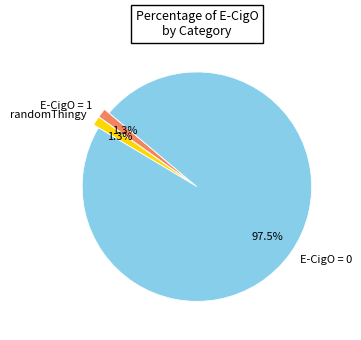

What is the largest slice in the pie chart?

E-CigO = 0